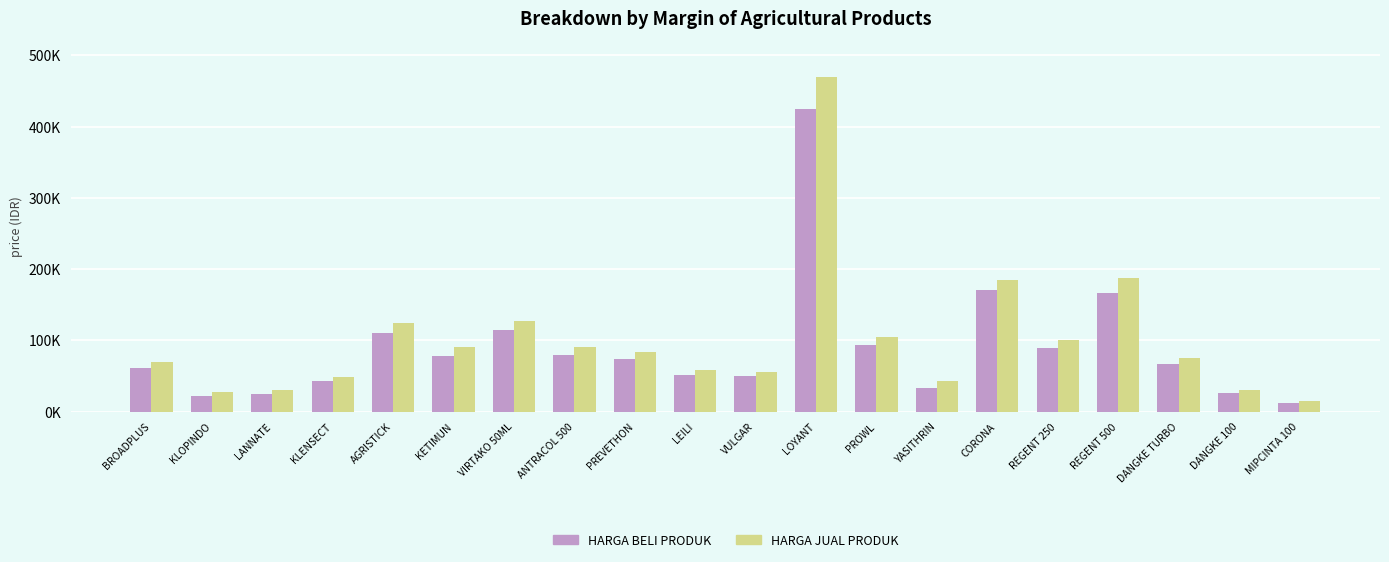

Does the chart contain stacked bars?

No